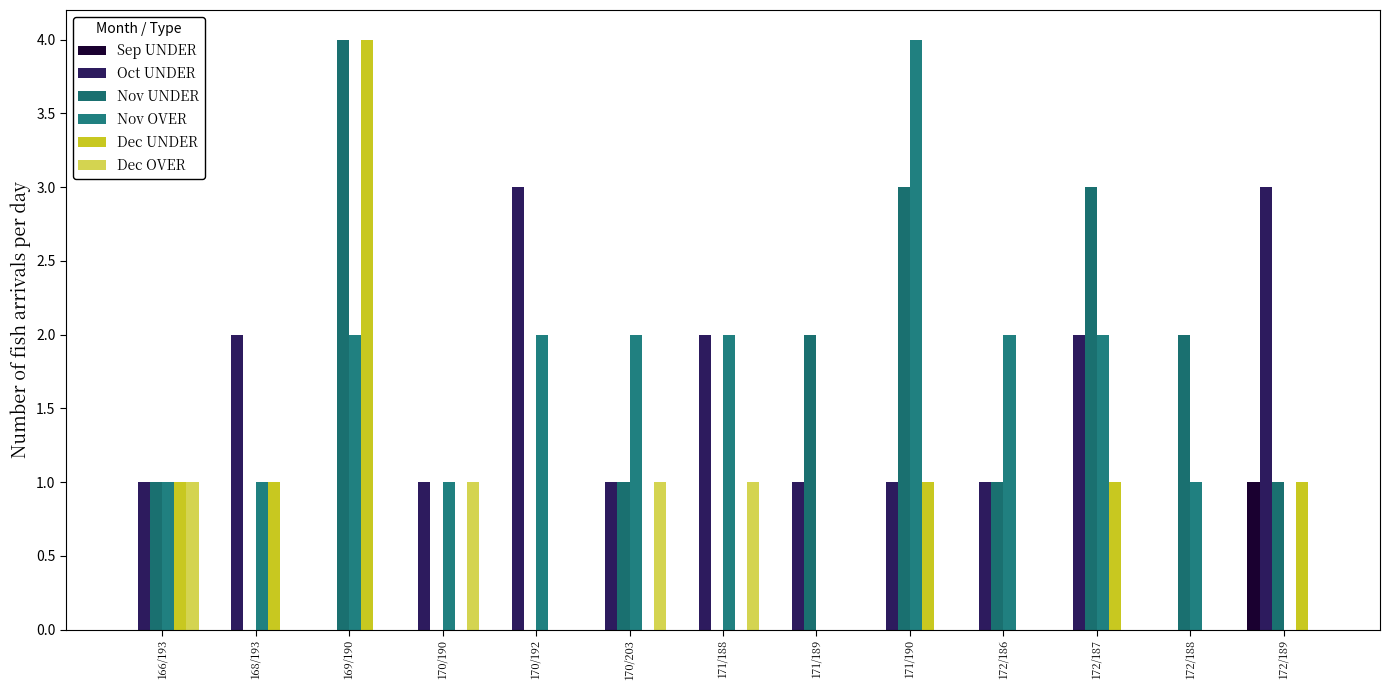

How many distinct data groups are displayed?

6